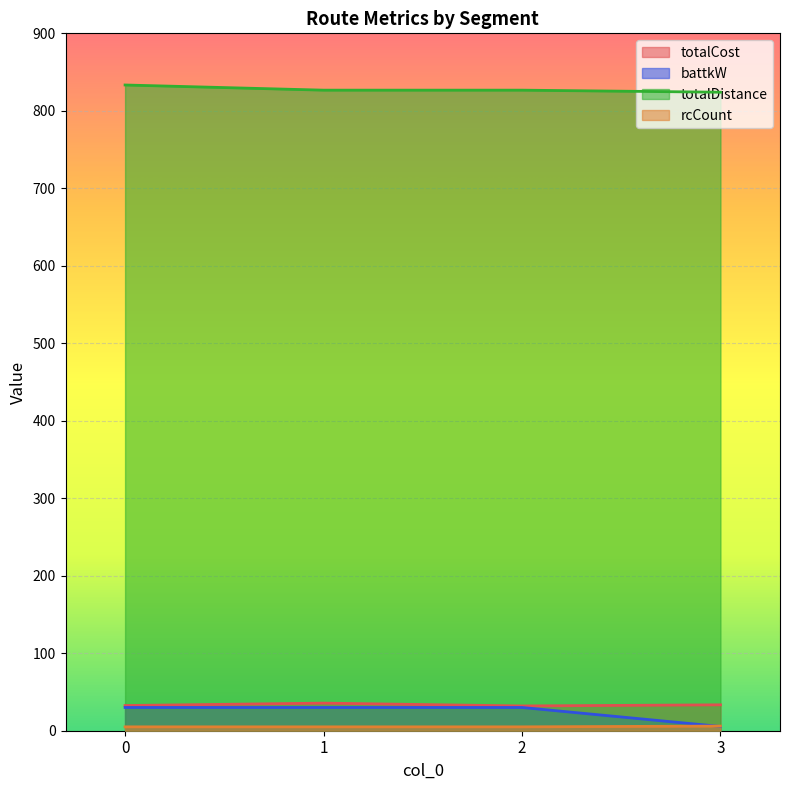

Reading left to right, list all the values displayed in this chart.

totalCost: 32.5	35.6	32.0	33.4
battkW: 30.0	30.0	30.0	5.5
totalDistance: 833.3	826.7	826.7	824.0
rcCount: 5.0	5.0	5.0	6.0